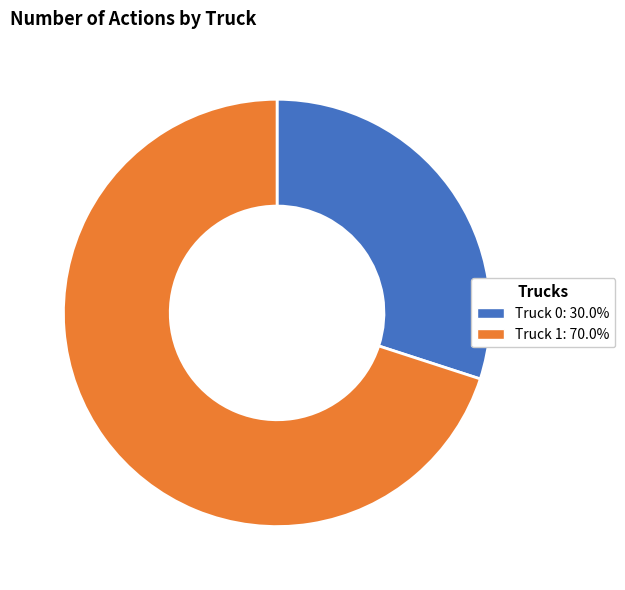

Which slice represents more than half of the pie?

Truck 1